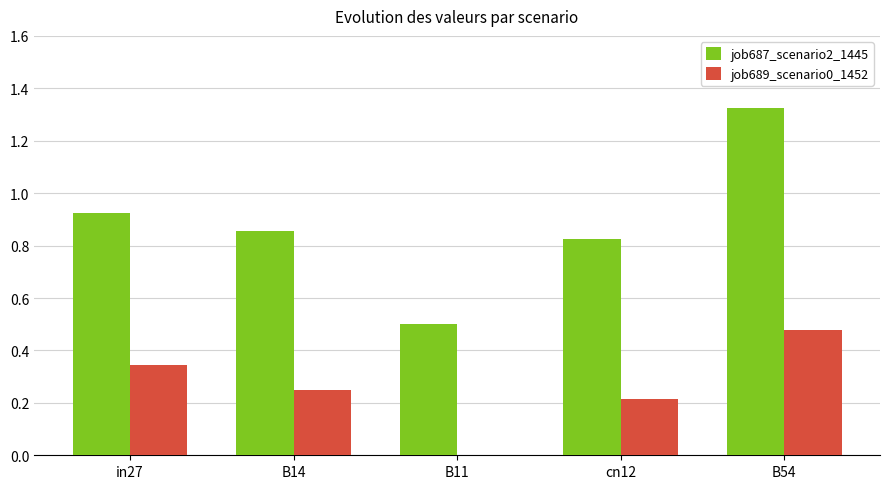

Which series changed the most between in27 and B14?

job689_scenario0_1452